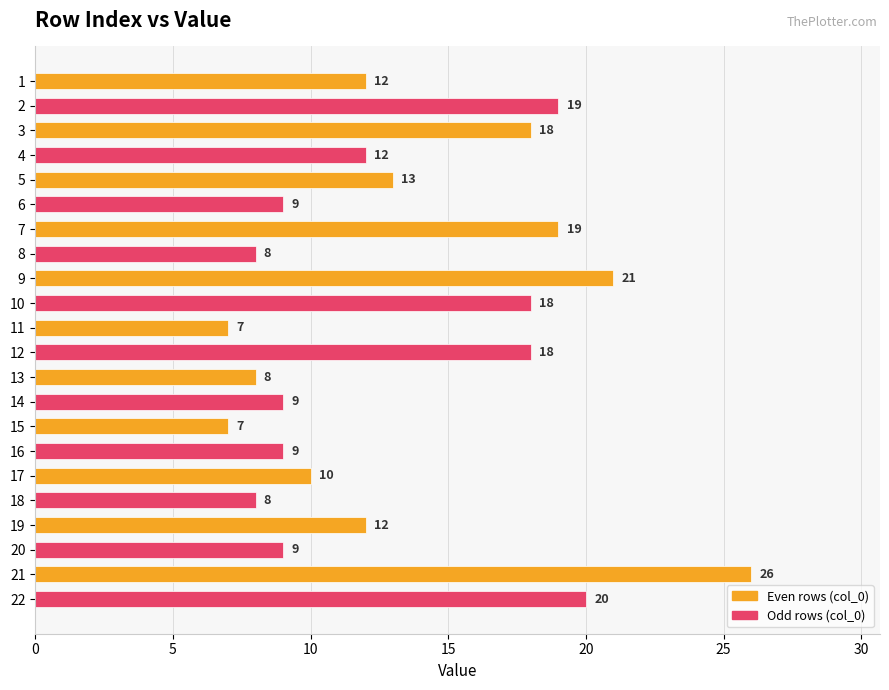

What is the difference between the second highest and second lowest values?

14